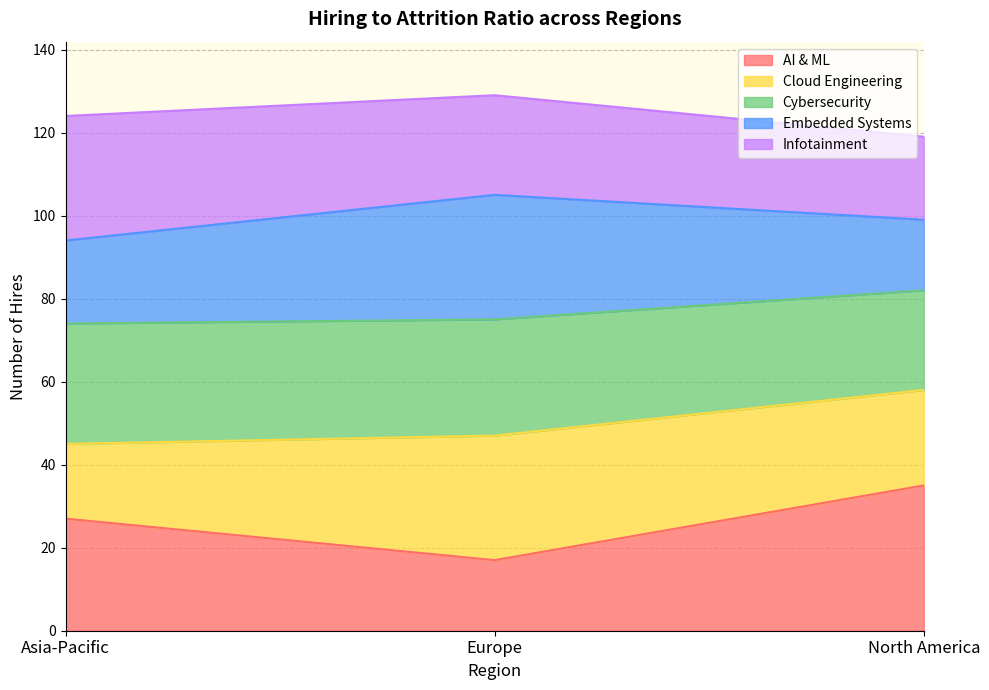

Which series has the largest range (max minus min)?

AI & ML